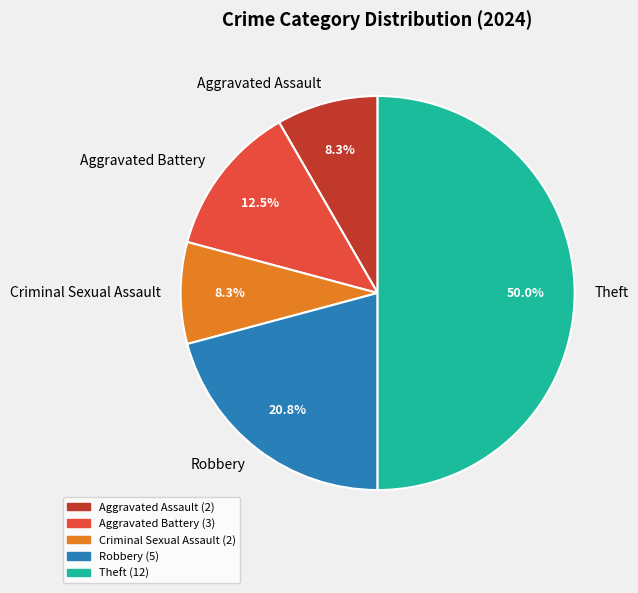

Do Aggravated Assault and Robbery together represent more than half of the pie?

No